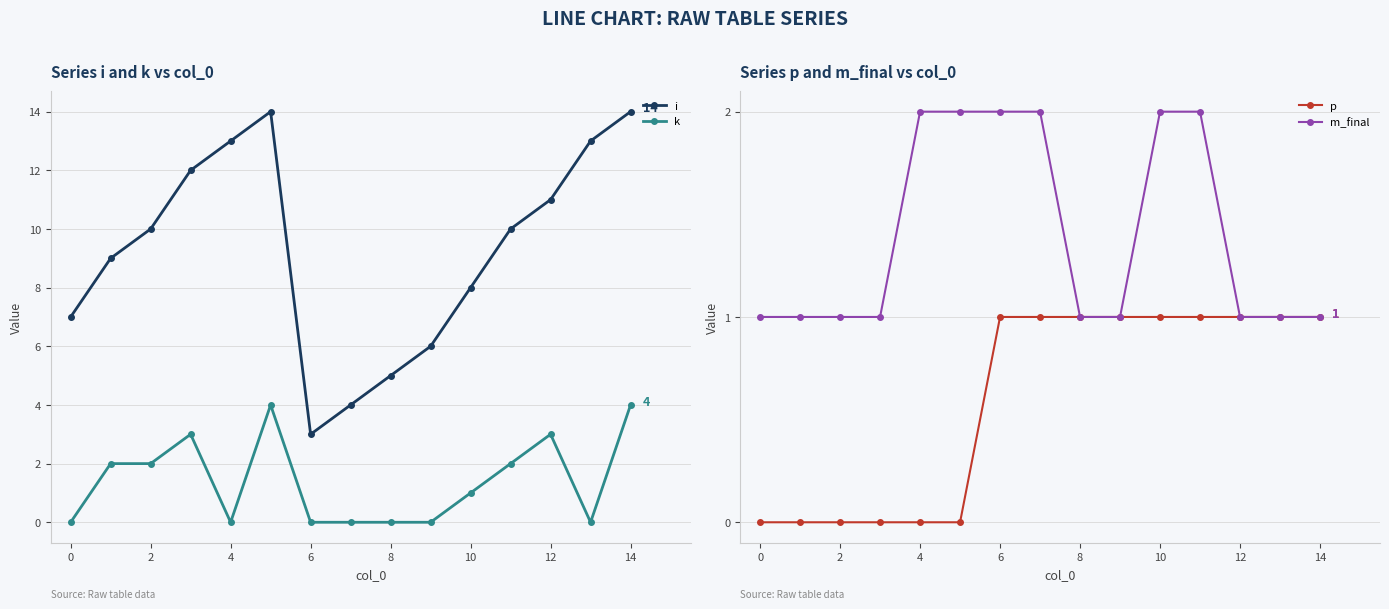

Reading left to right, extract all data points from this chart.

i: 7	9	10	12	13	14	3	4	5	6	8	10	11	13	14
k: 0	2	2	3	0	4	0	0	0	0	1	2	3	0	4
p: 0	0	0	0	0	0	1	1	1	1	1	1	1	1	1
m_final: 1	1	1	1	2	2	2	2	1	1	2	2	1	1	1